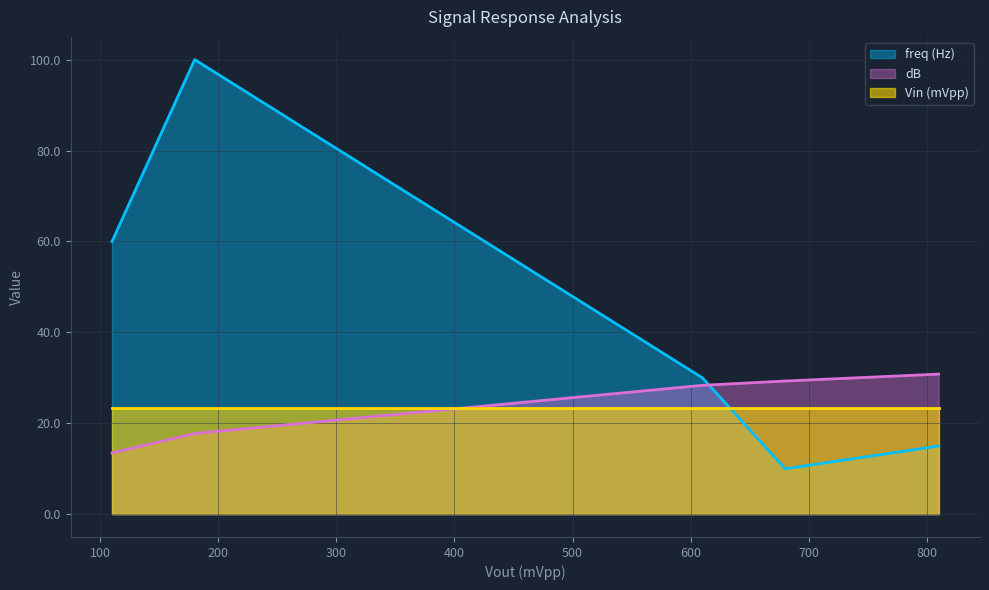

Rank the series at 110 from highest to lowest value.

freq (Hz), Vin (mVpp), dB